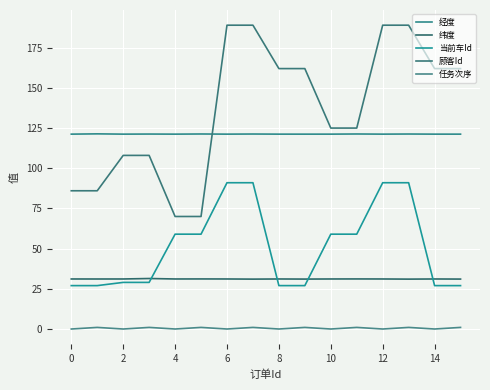

True or false: 当前车Id and 顾客Id cross at least once.

False